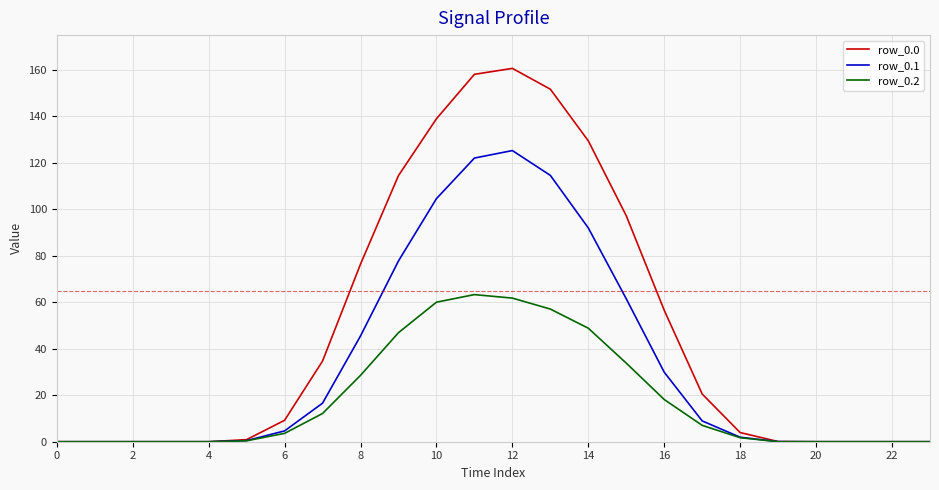

What is the maximum value shown in the chart?

160.7